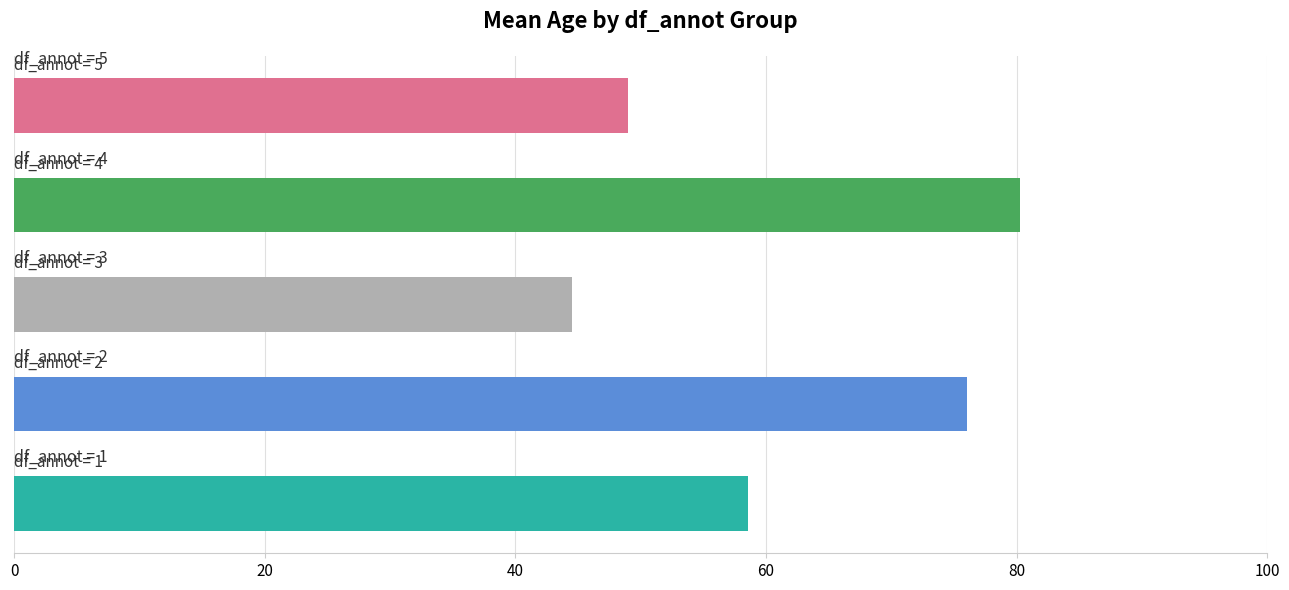

What is the greatest value displayed?

80.3